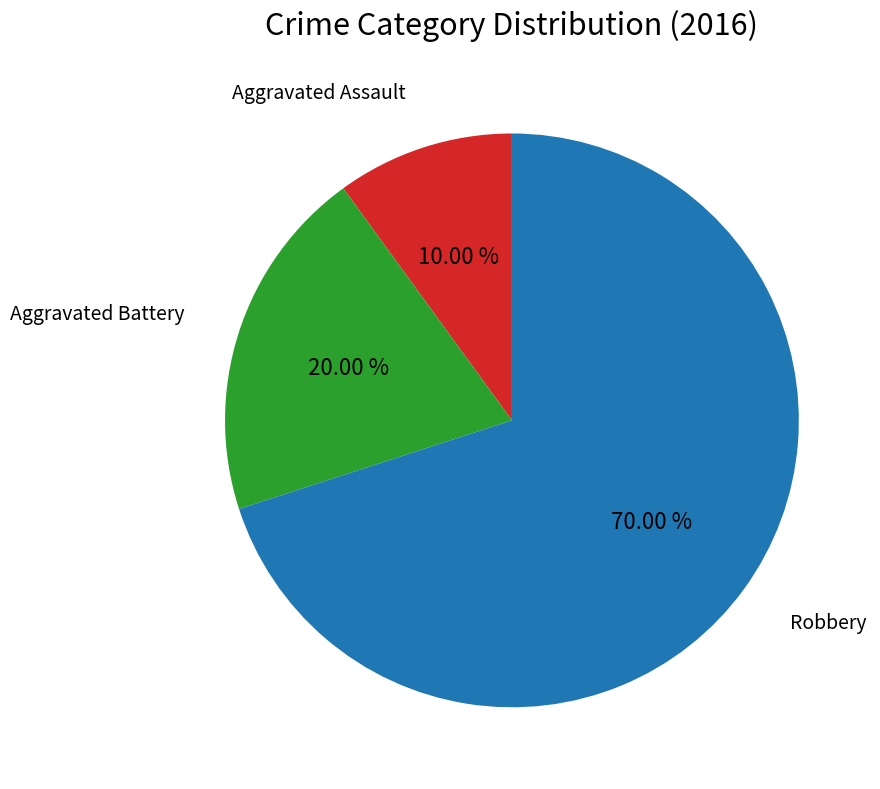

Is there any slice that represents more than half of the pie?

Yes